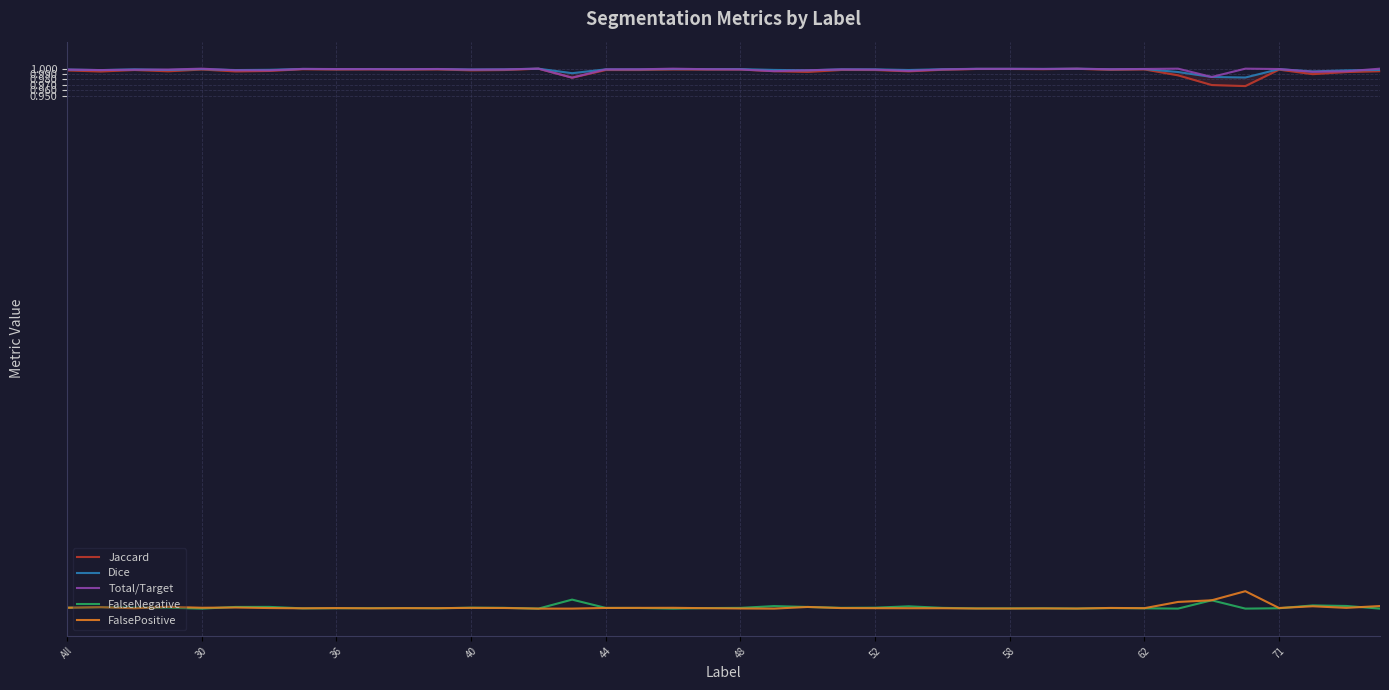

At how many categories does at least one series exceed 0?

40